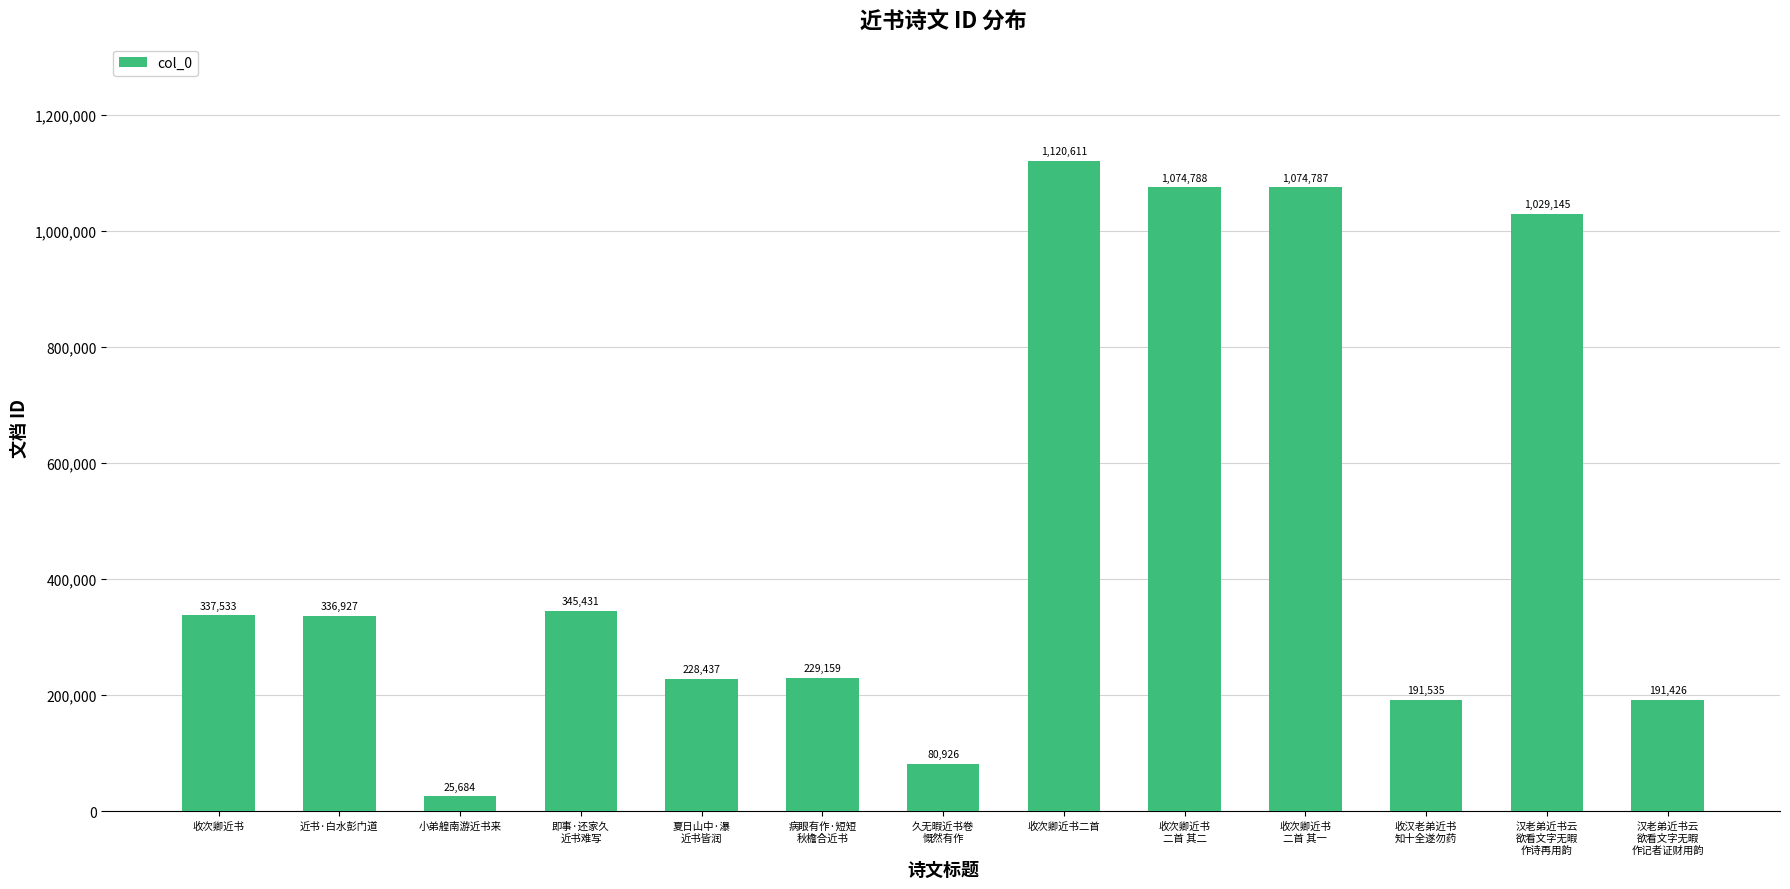

What is the change in value from 近书·白水彭门道 to 小弟艎南游近书来?

-311243